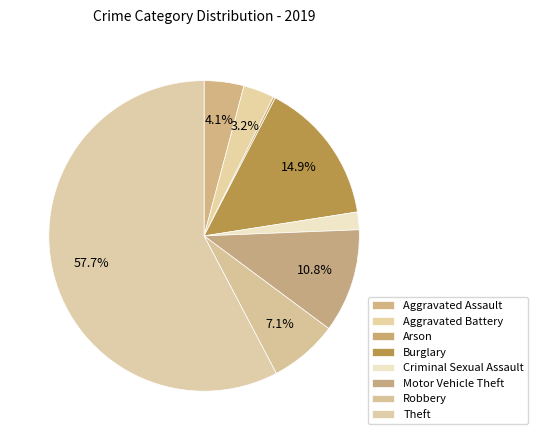

What is the ratio of the value at Theft to the value at Motor Vehicle Theft?

5.3